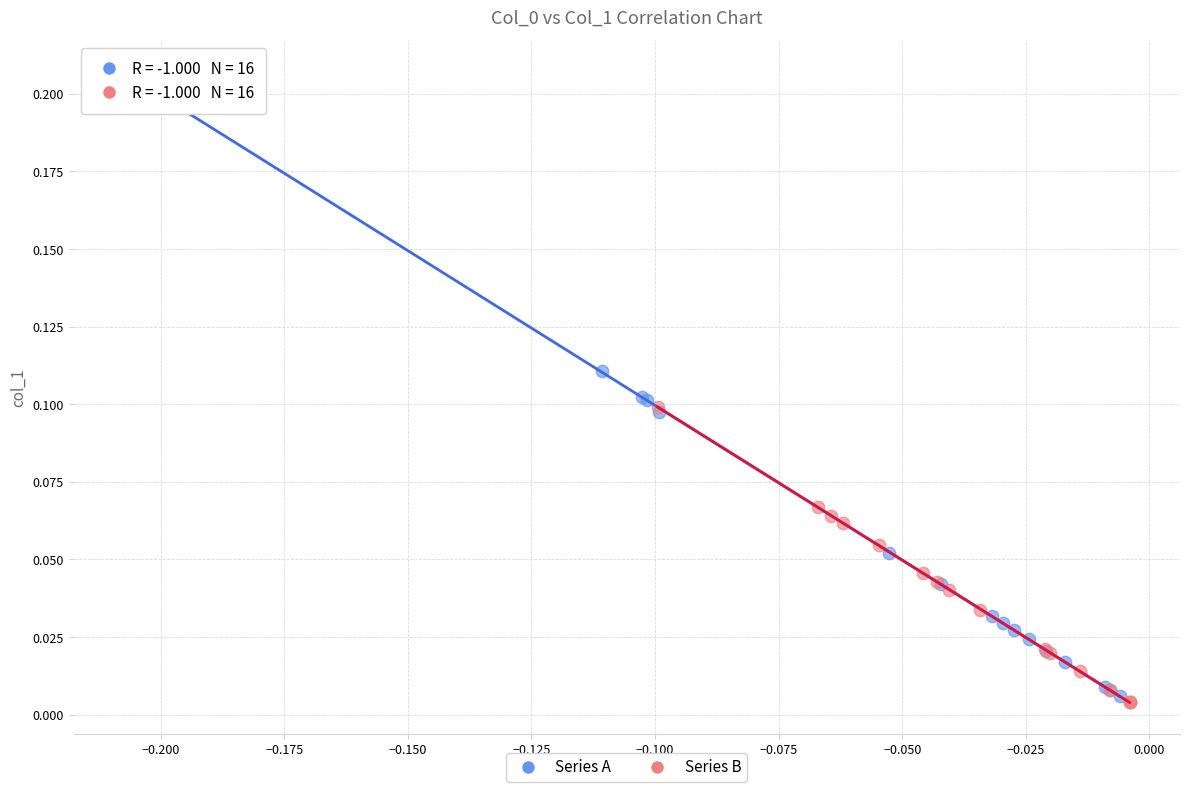

Which series contains the lowest Y value?

Series B